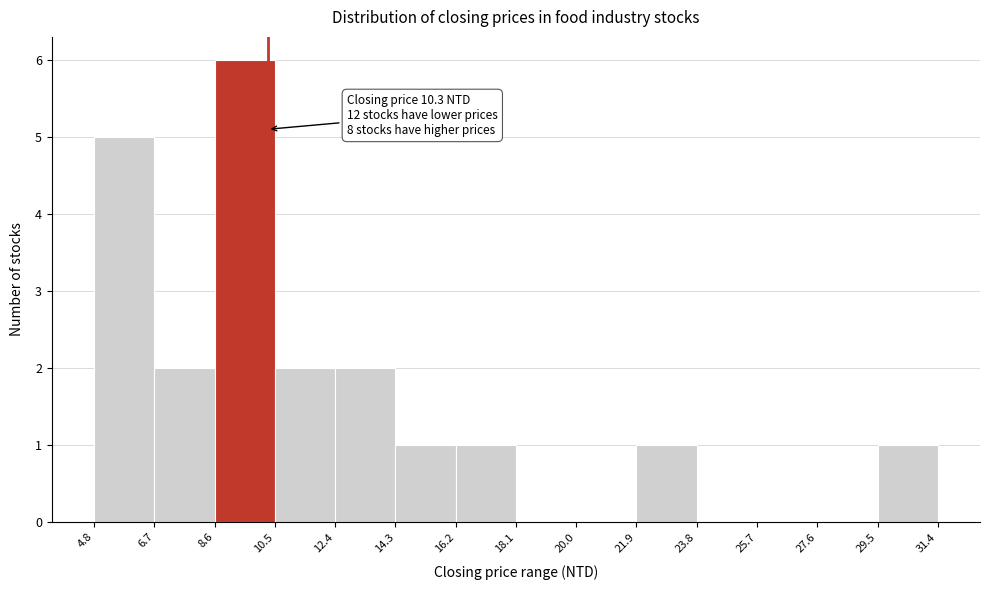

Over which range of the x-axis is the bar tallest?

8.6 to 10.5